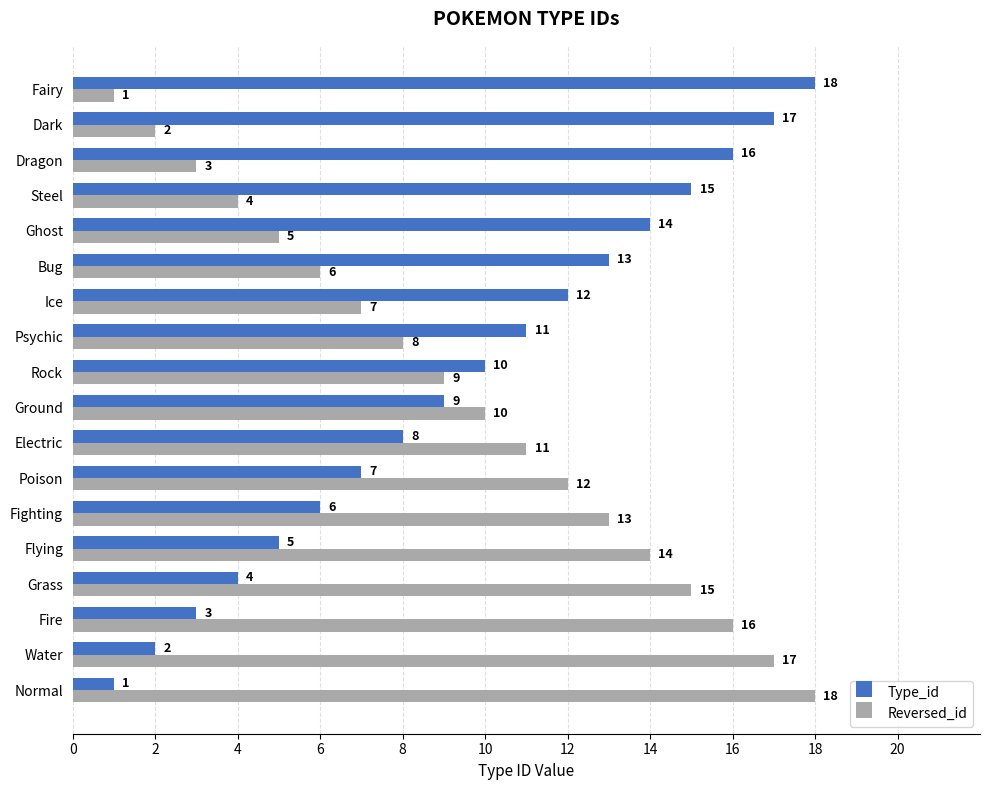

List the labels in order of Type_id value, smallest first.

Normal, Water, Fire, Grass, Flying, Fighting, Poison, Electric, Ground, Rock, Psychic, Ice, Bug, Ghost, Steel, Dragon, Dark, Fairy